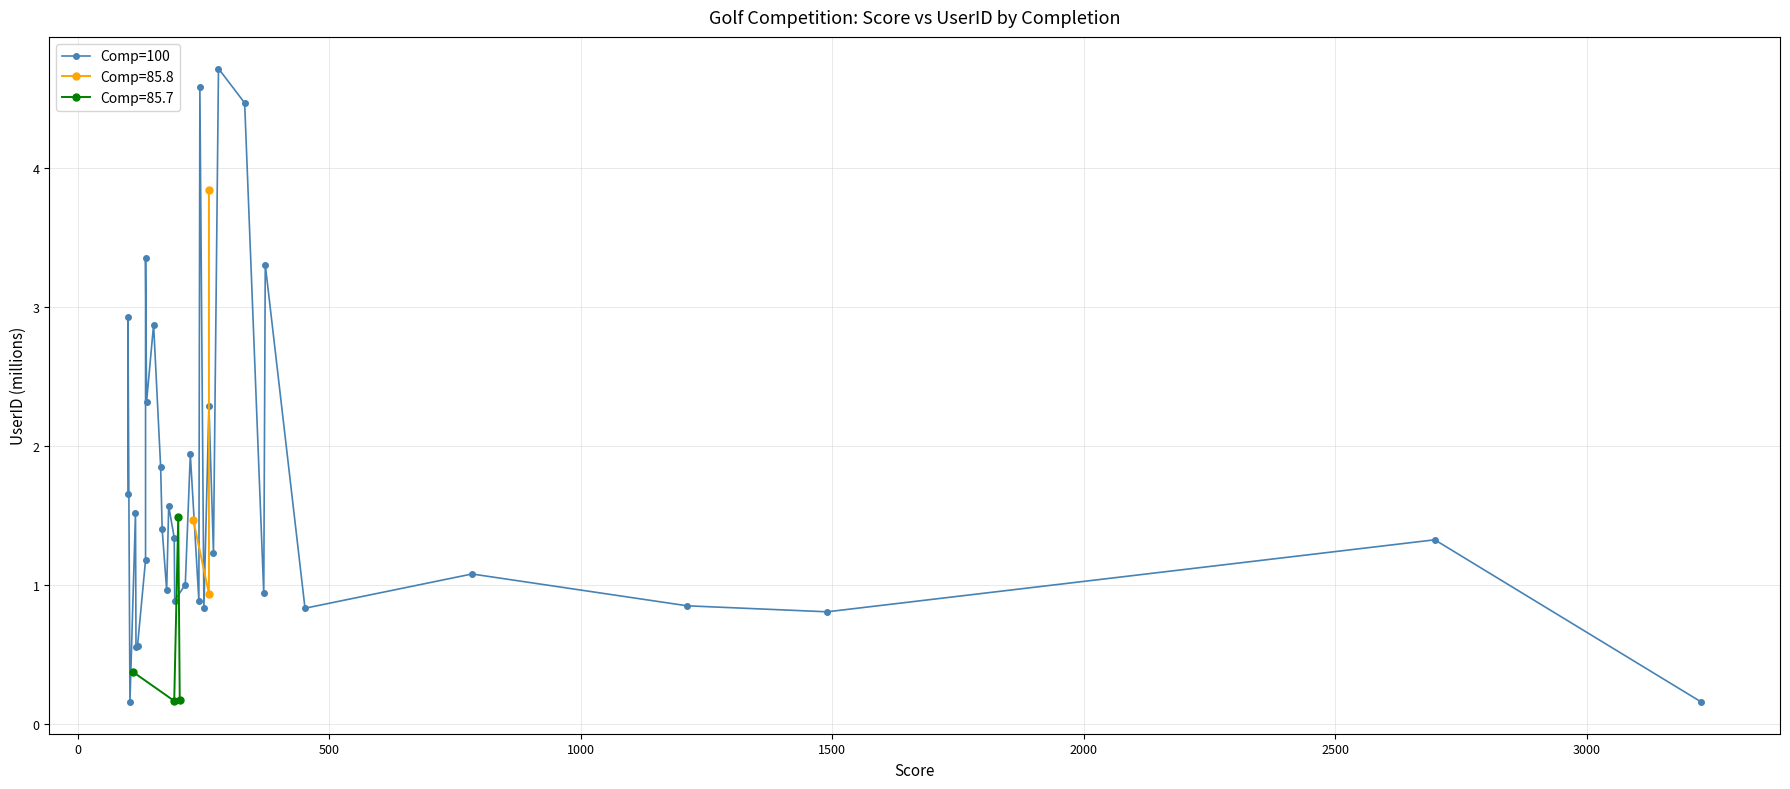

Count the number of values greater than 1.

21